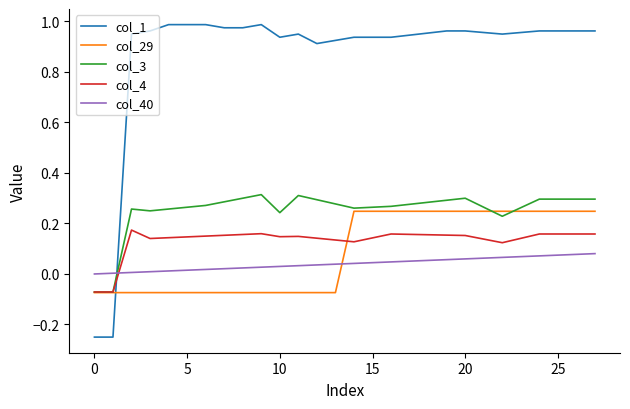

Rank the series by their maximum value, from lowest to highest.

col_40, col_4, col_29, col_3, col_1